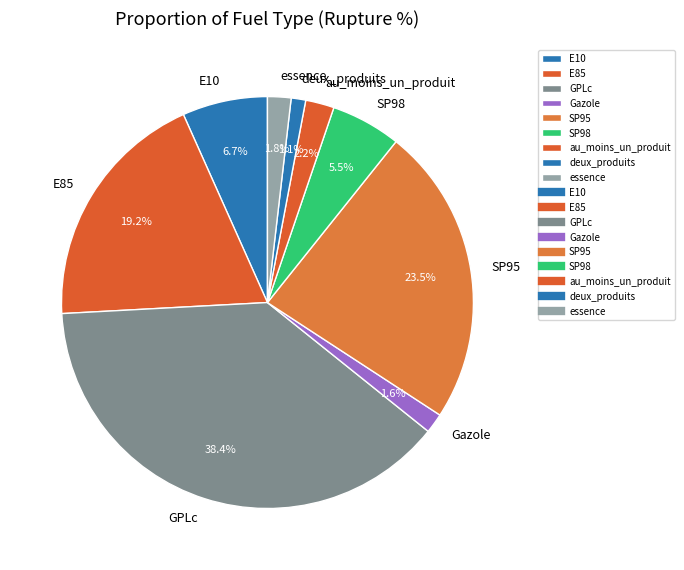

Between au_moins_un_produit and E85, which is larger?

E85